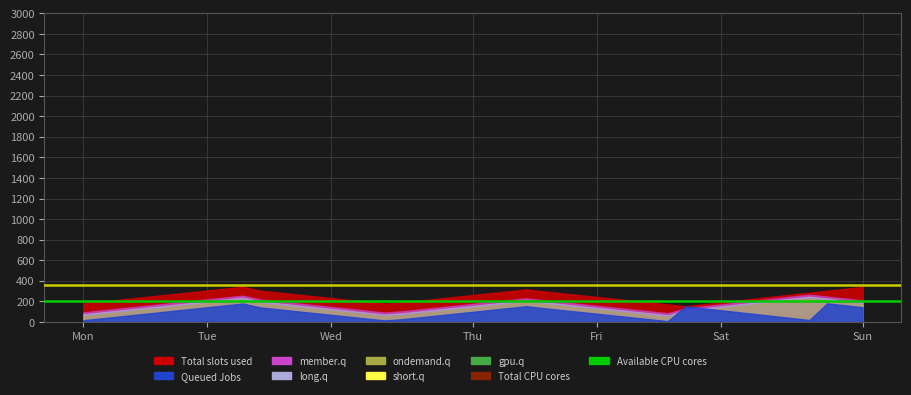

Between Mon and Tue, which series saw the biggest shift?

Total CPU cores